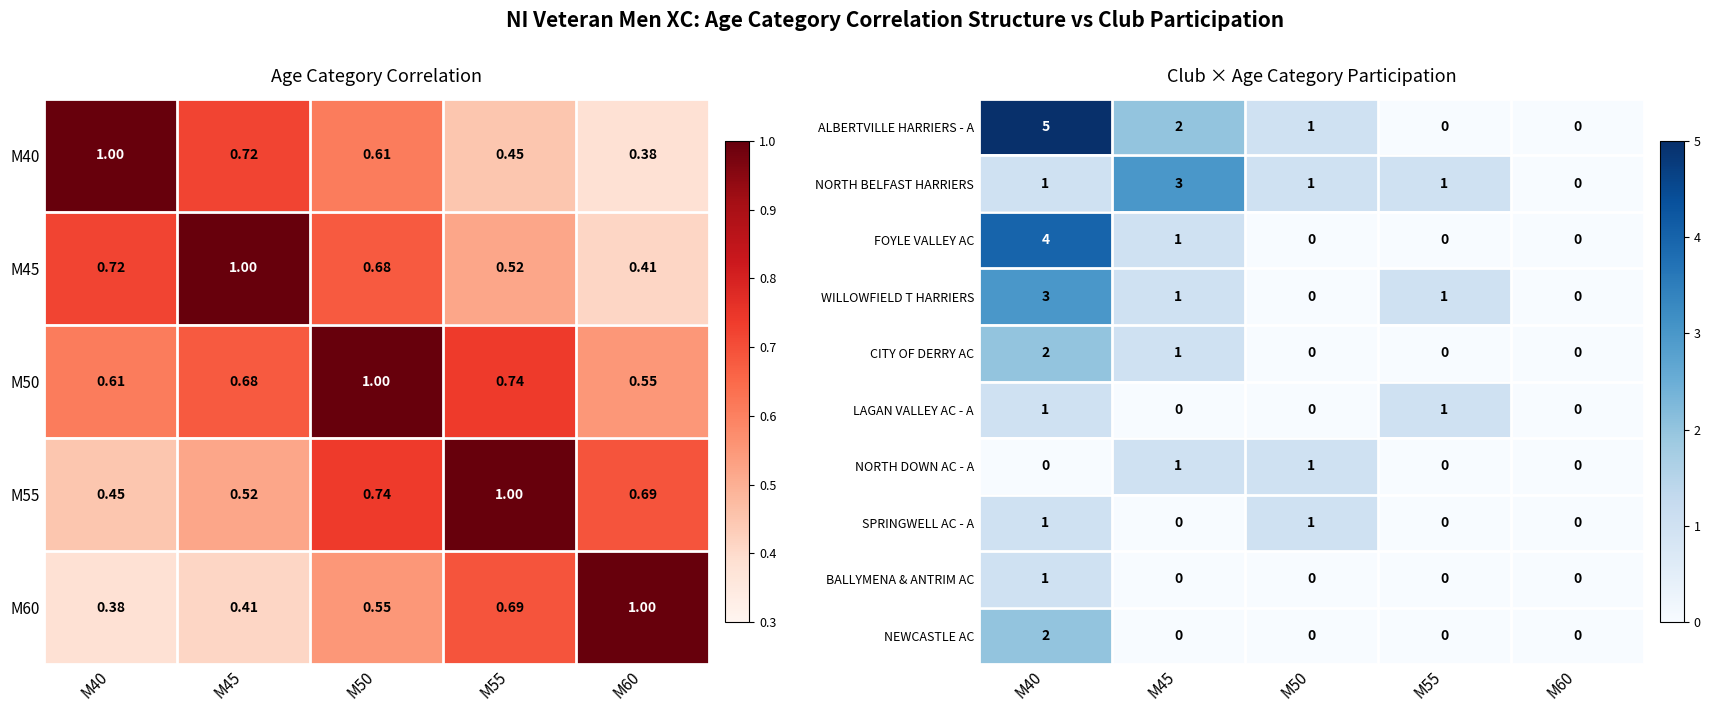

True or false: LAGAN VALLEY AC - A has a value of -1 at M50.

False